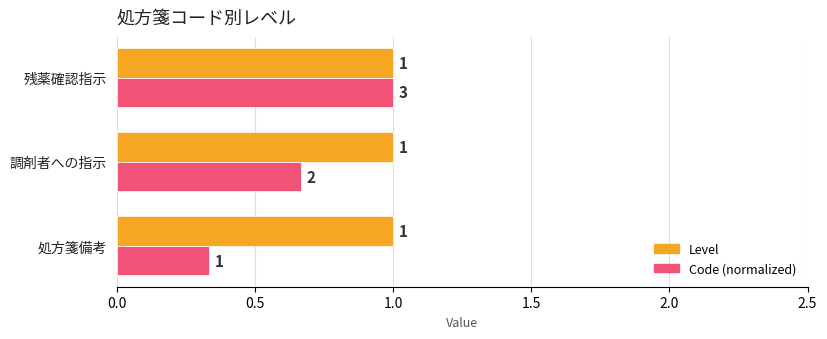

What is the greatest value displayed?

1.0